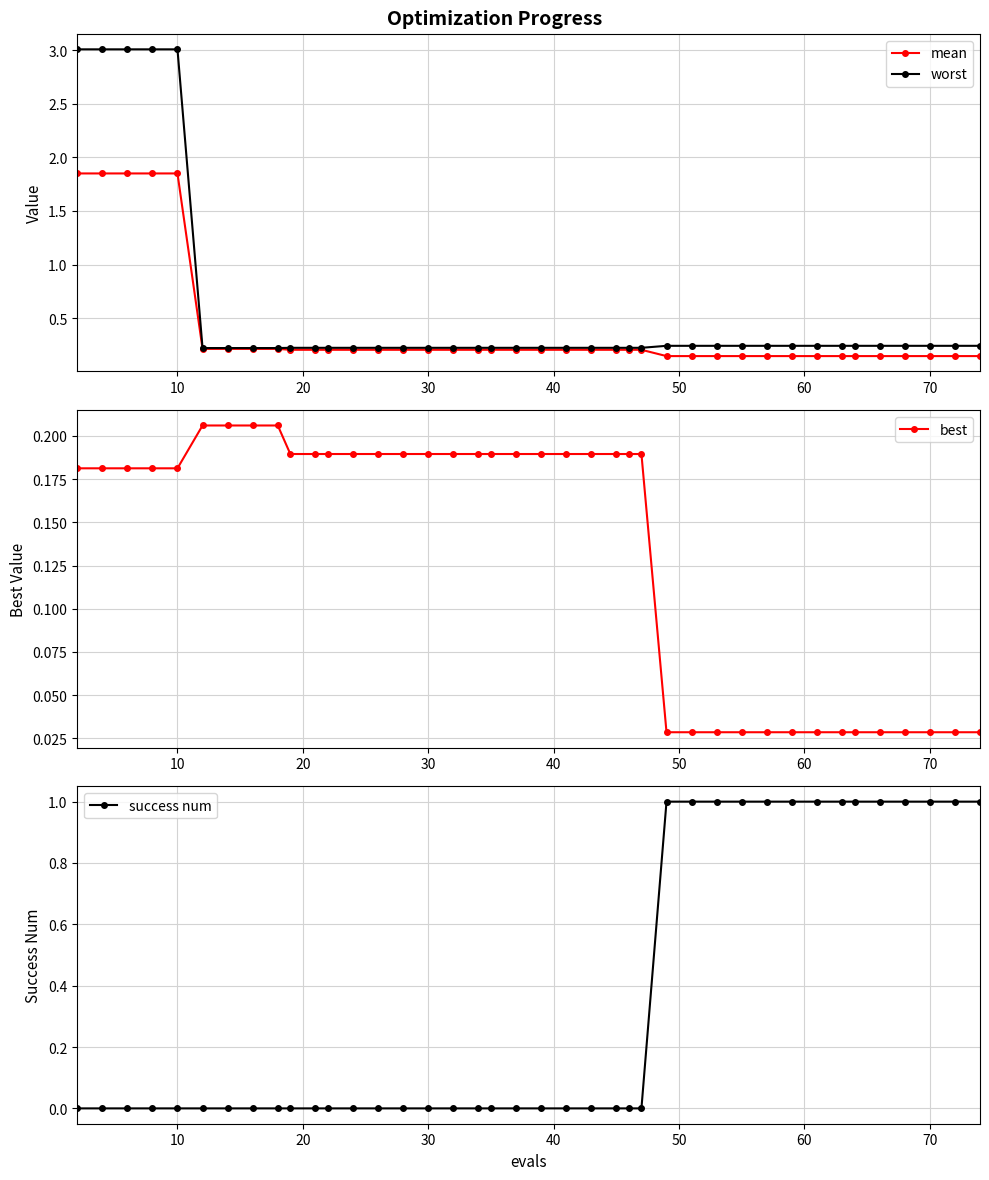

What is the maximum value for worst?

3.0